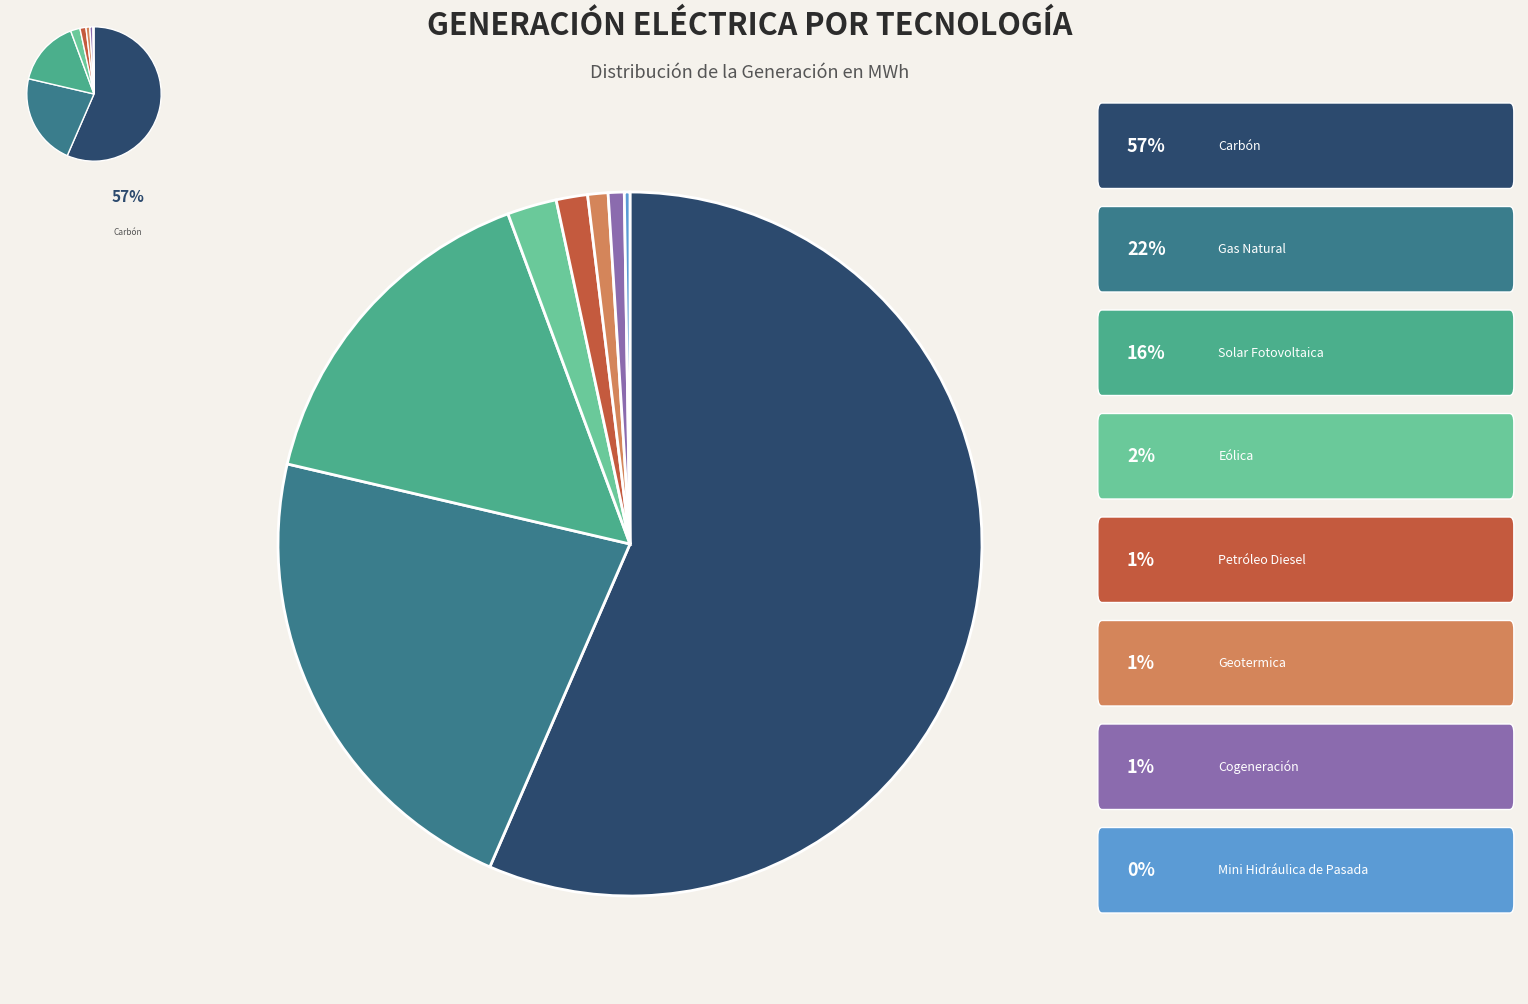

What is the total percentage of Petróleo Diesel and Cogeneración?

2.2%